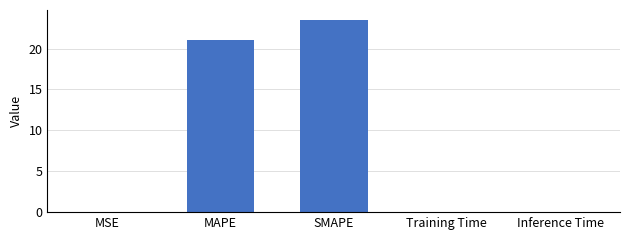

At which label is the value closest to 11?

MAPE